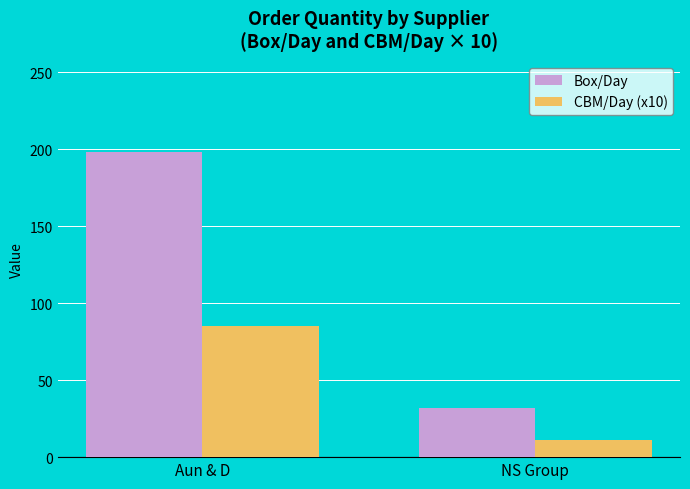

What is the highest value of the Box/Day series?

198